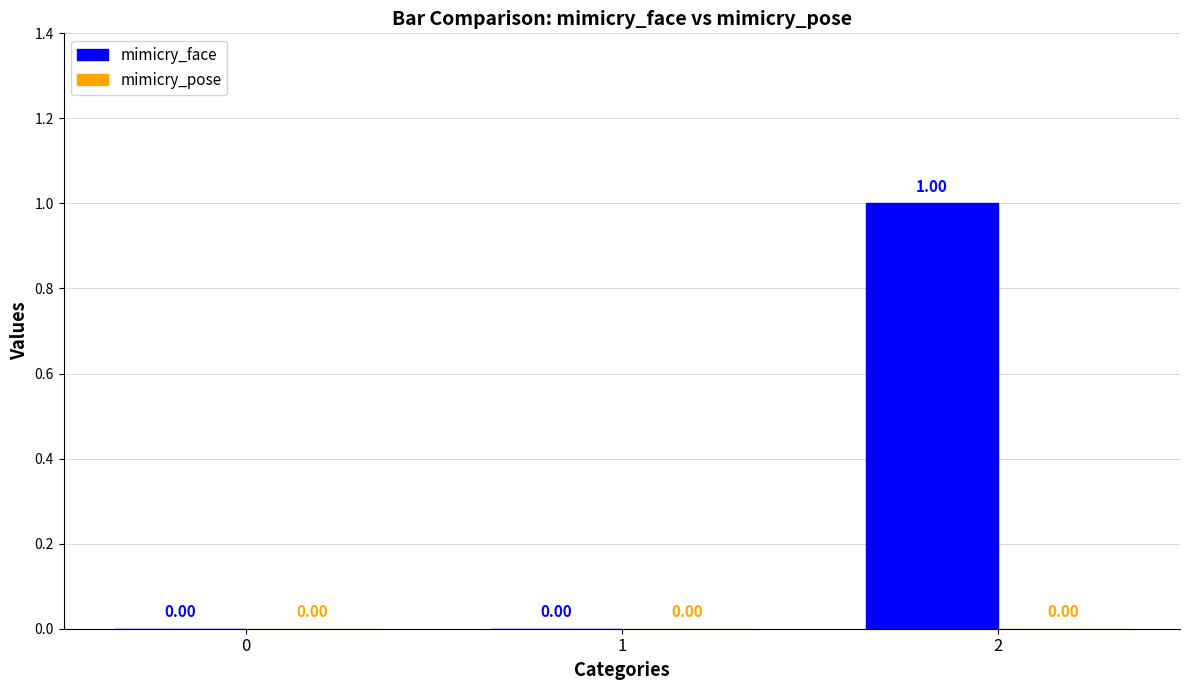

What is the change in value from 0 to 2?

+1